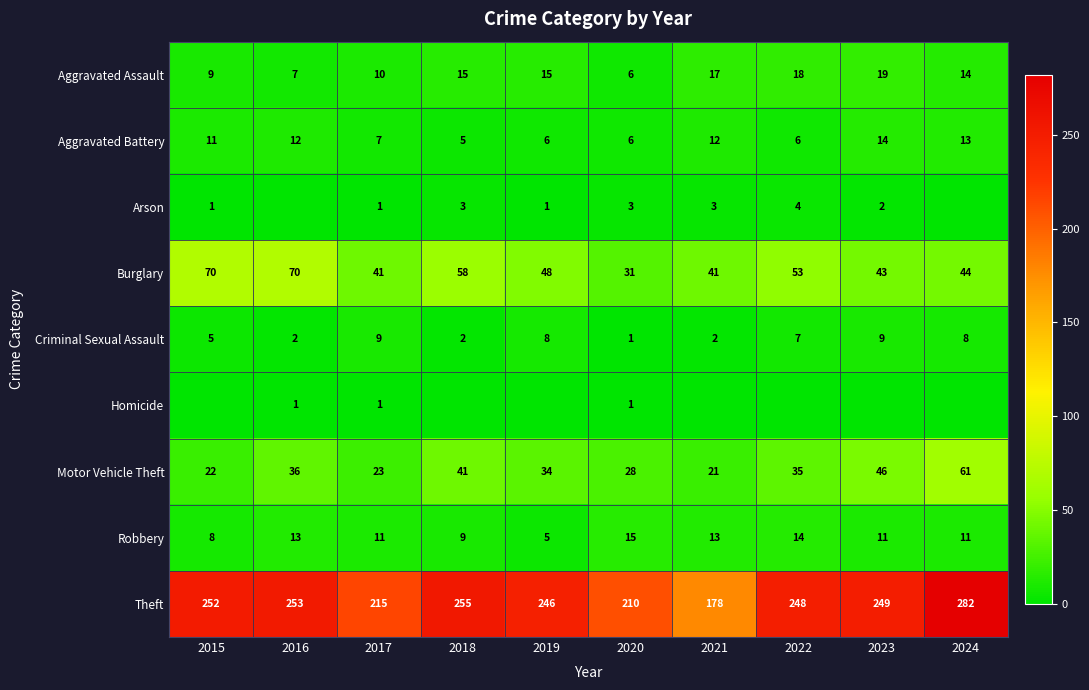

What is the spread (max minus min) of values at 2017?

214